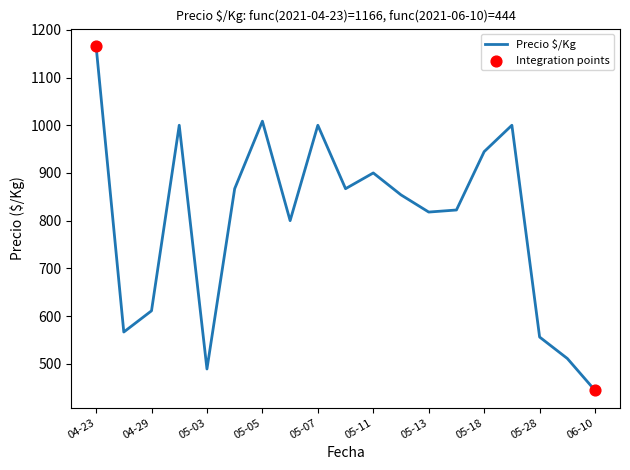

What is the smallest value displayed?

444.0